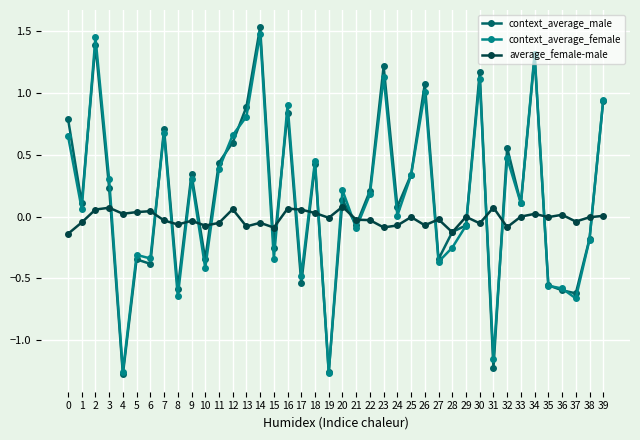

Between 32 and 36, which series saw the biggest shift?

context_average_male